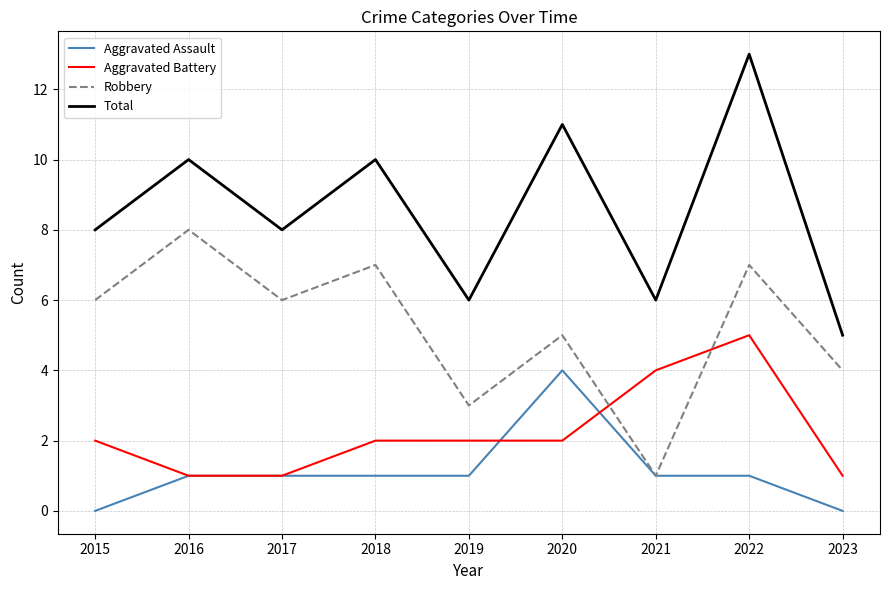

What is the average value of the Robbery series?

5